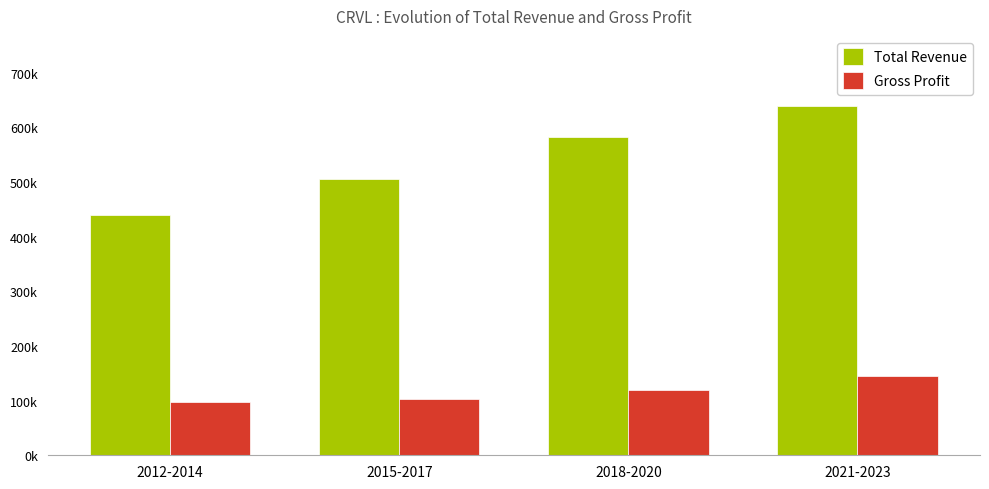

True or false: Gross Profit has a value of 144666.7 at 2021-2023.

True